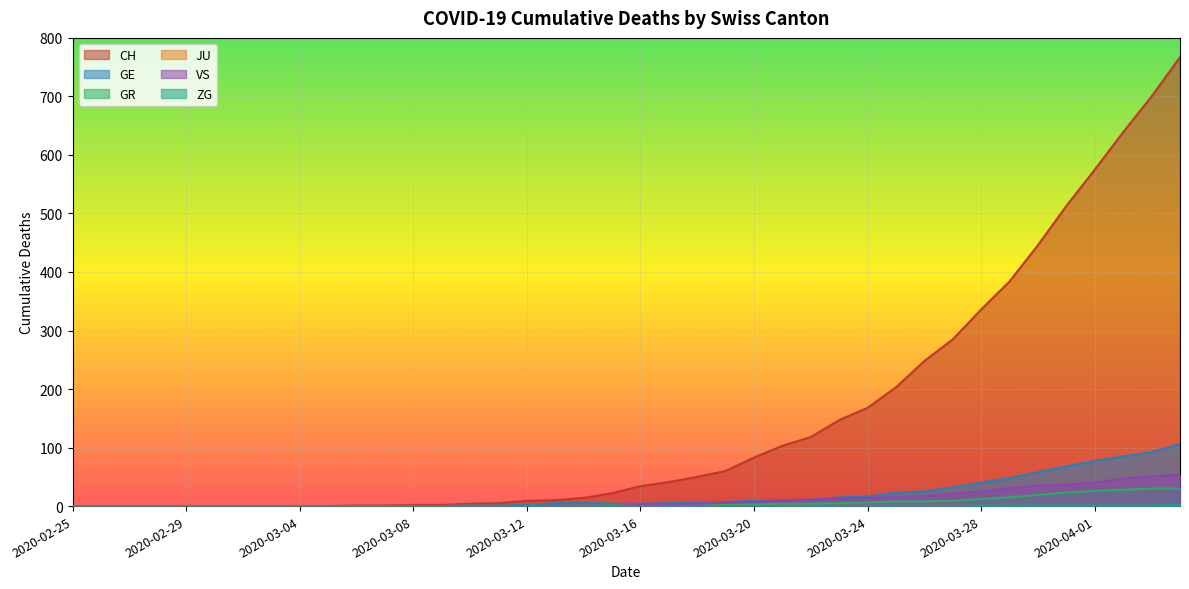

Count the number of data series in this chart.

6